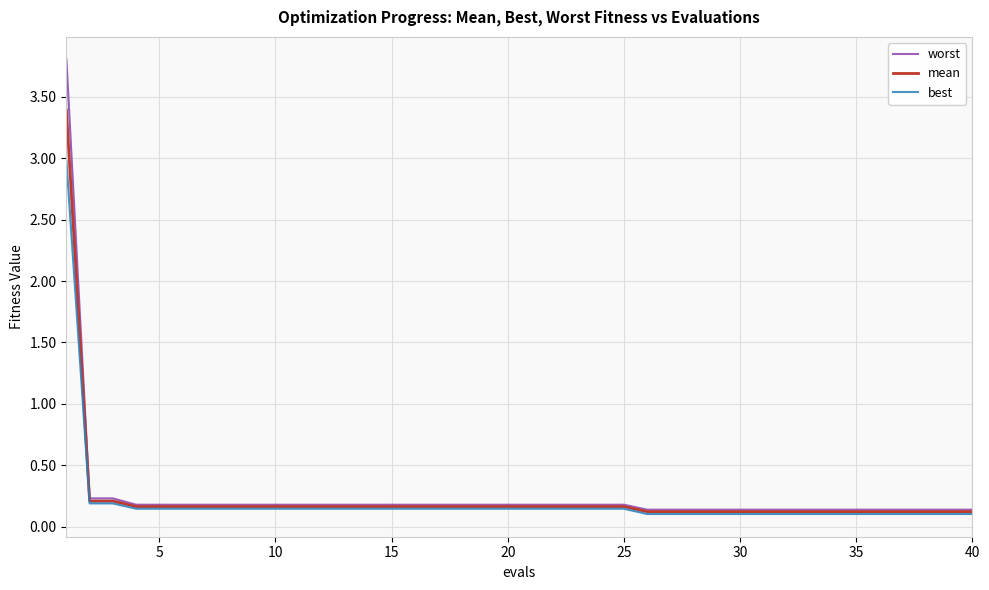

True or false: best and worst cross at least once.

False